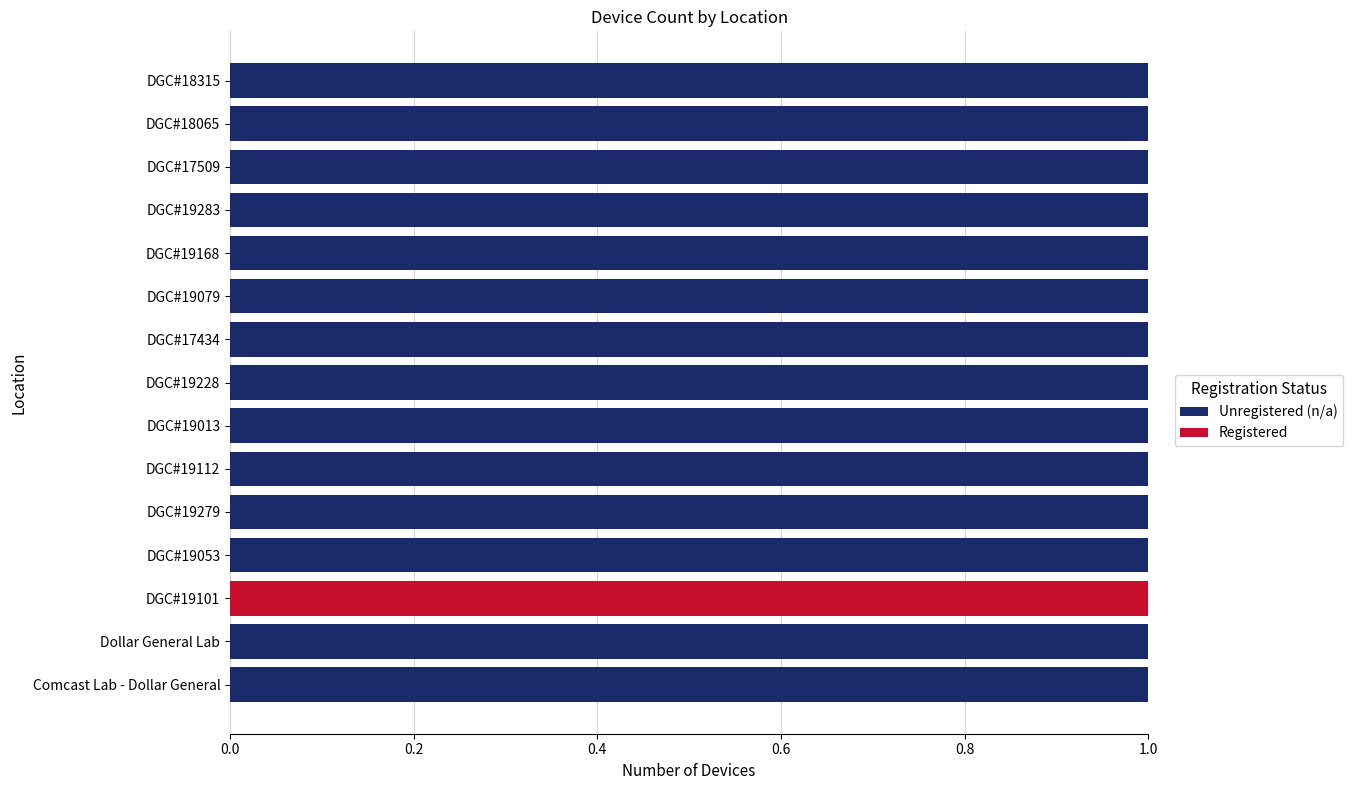

The value of Unregistered (n/a) at DGC#18065 is 2. True or false?

False